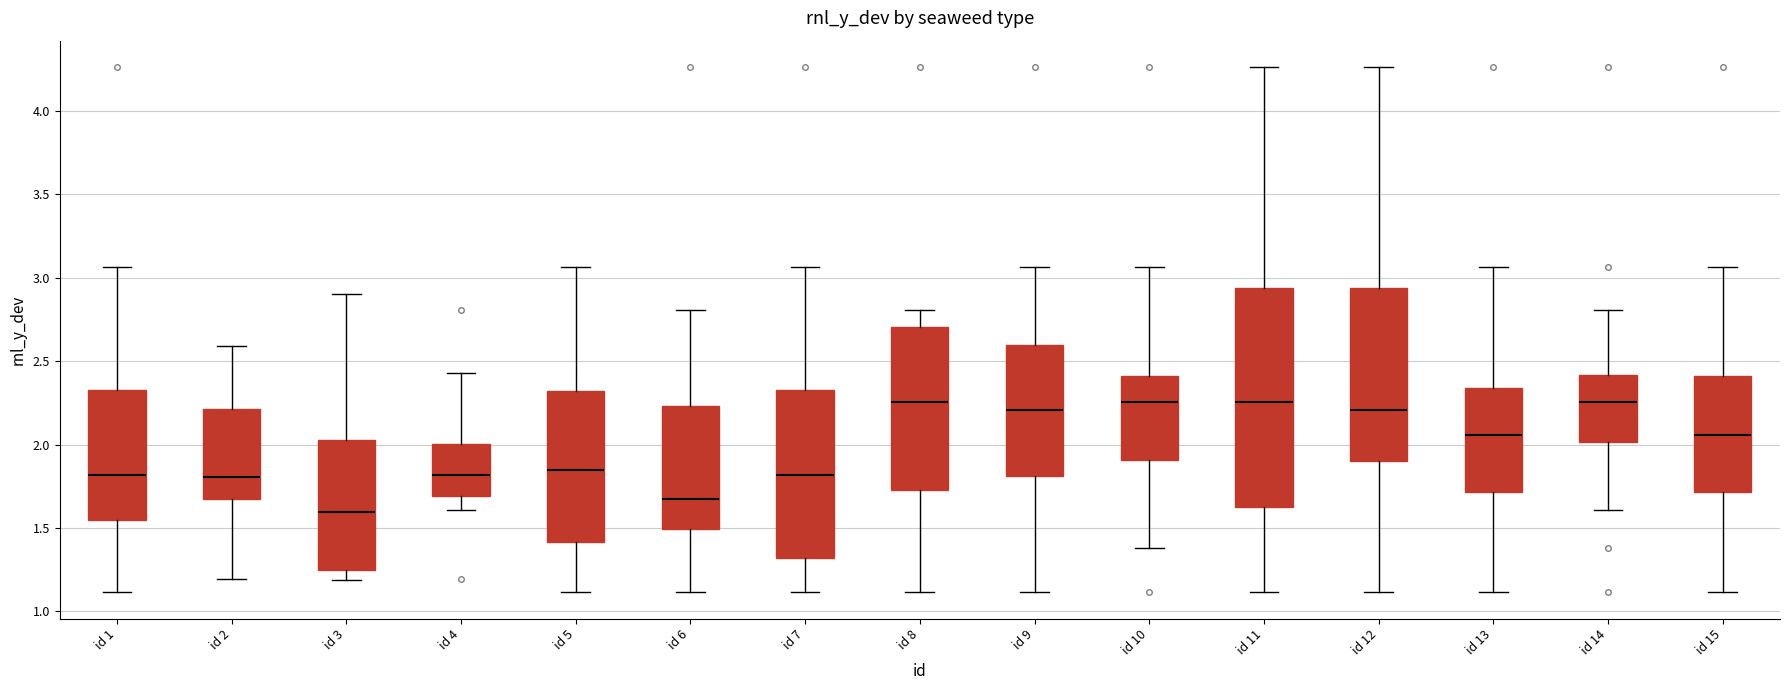

Comparing the boxes themselves (not the whiskers), which one is the tallest?

id 11